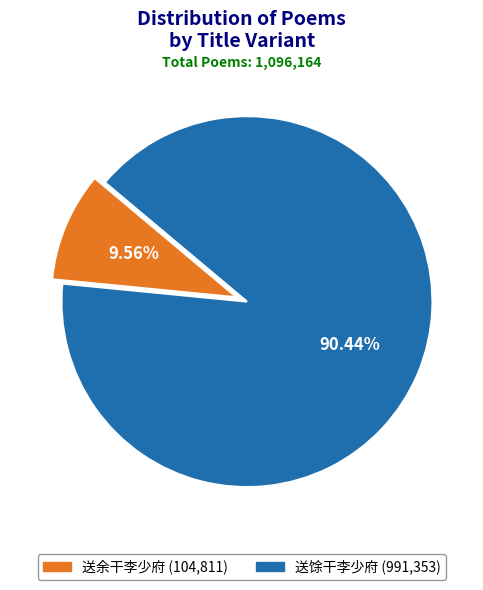

Which has a higher value, 送余干李少府 or 送馀干李少府?

送馀干李少府